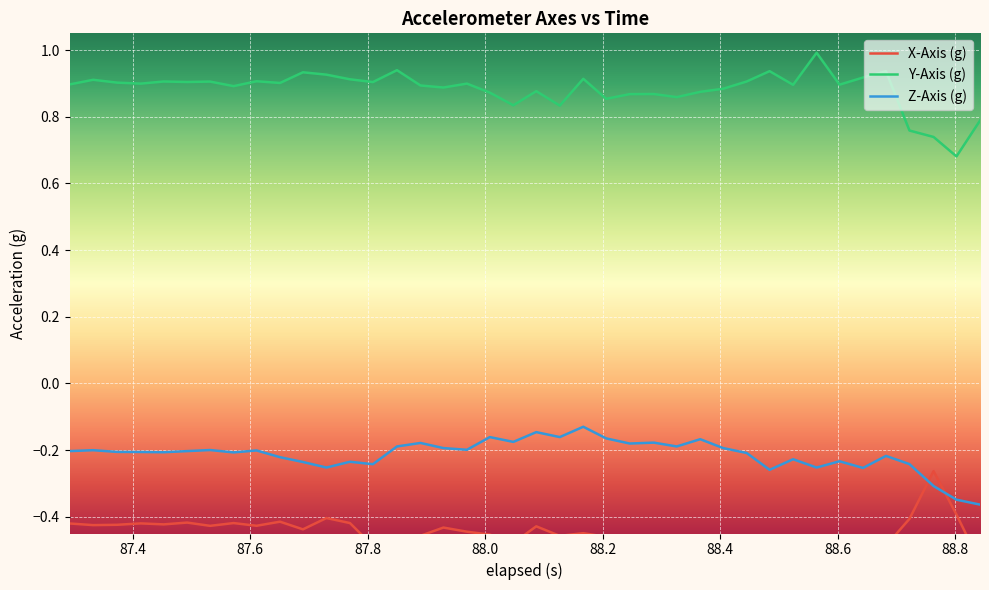

True or false: Y-Axis (g) and Z-Axis (g) cross at least once.

False